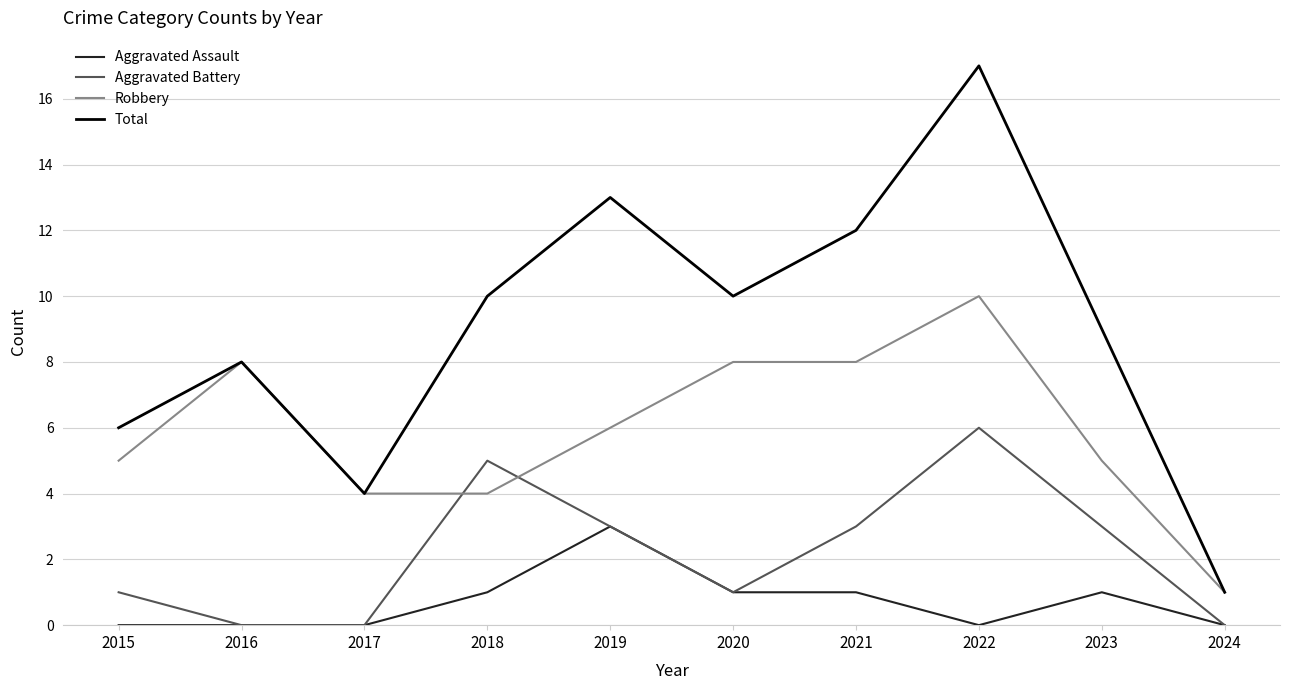

Is this an area chart (filled region under the line)?

No